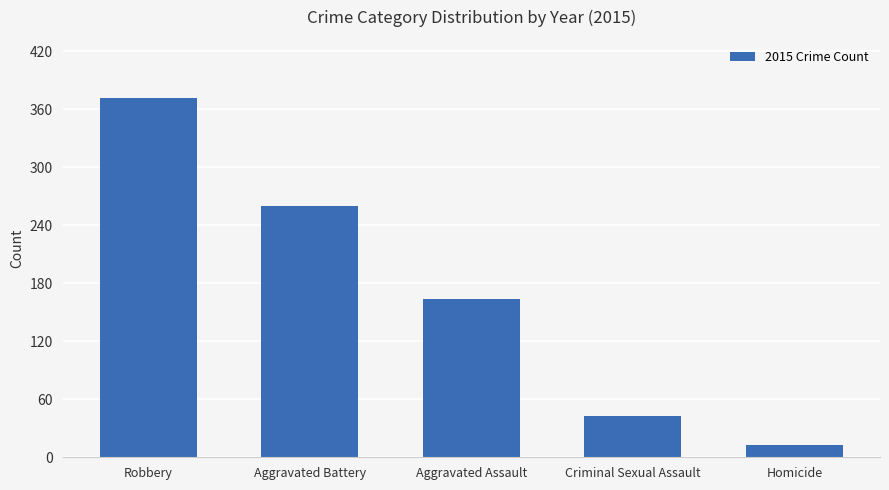

List the labels in order of value, smallest first.

Homicide, Criminal Sexual Assault, Aggravated Assault, Aggravated Battery, Robbery